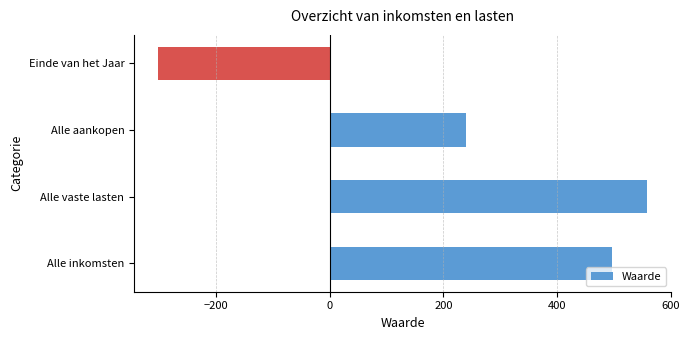

Which label corresponds to the largest value in the chart?

Alle vaste lasten